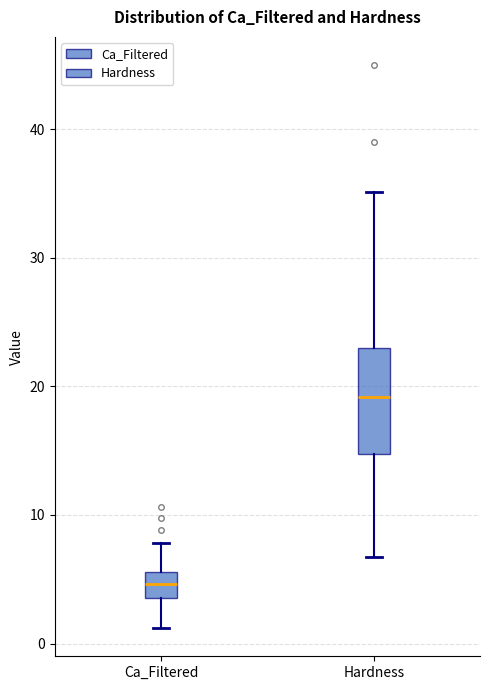

Reading left to right, transcribe this box plot: for each box, give where its median line is, the range the box spans, and where its two whiskers end, as read against the y-axis. The values are not printed on the chart, so give them approximately, as read against the axis.

Ca_Filtered: median 5, box 4 to 6, whiskers 1 to 8
Hardness: median 19, box 15 to 23, whiskers 7 to 35